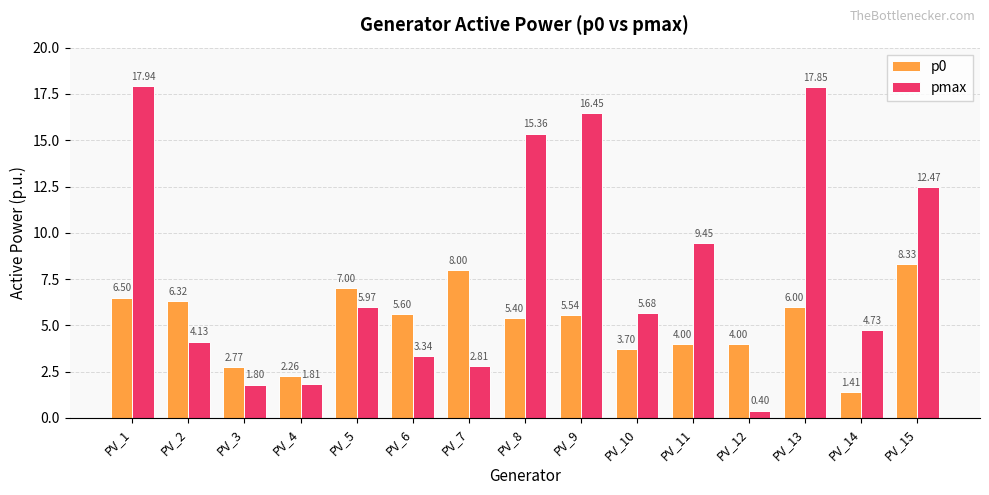

The p0 series shows 8.3 at PV_15. True or false?

True